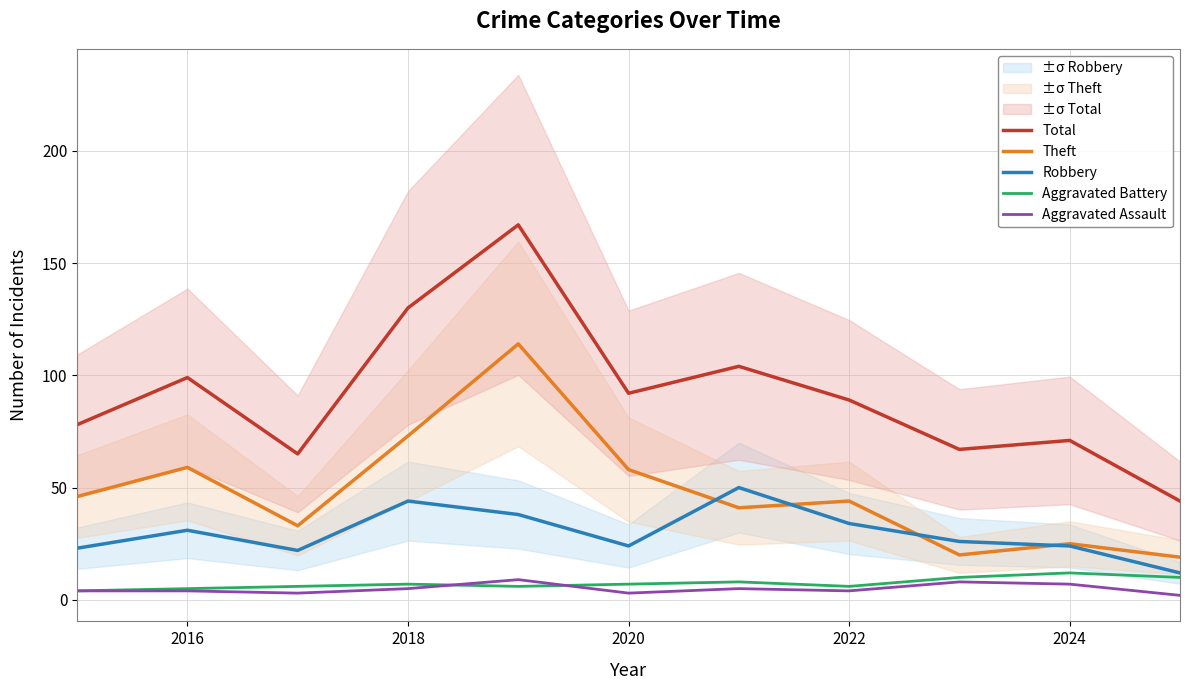

Is it true that Robbery equals 50 at 2016?

False